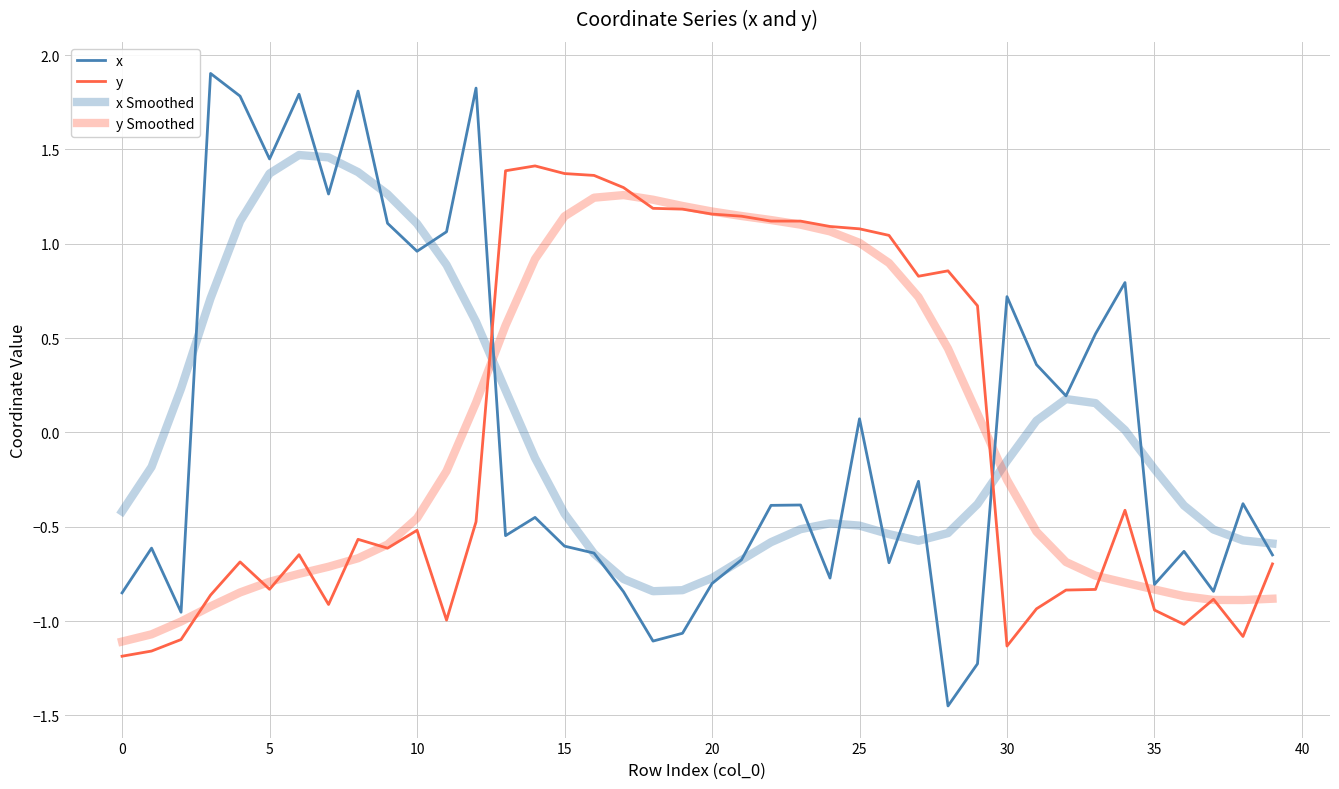

What is the label of the 20th point from the right?

20